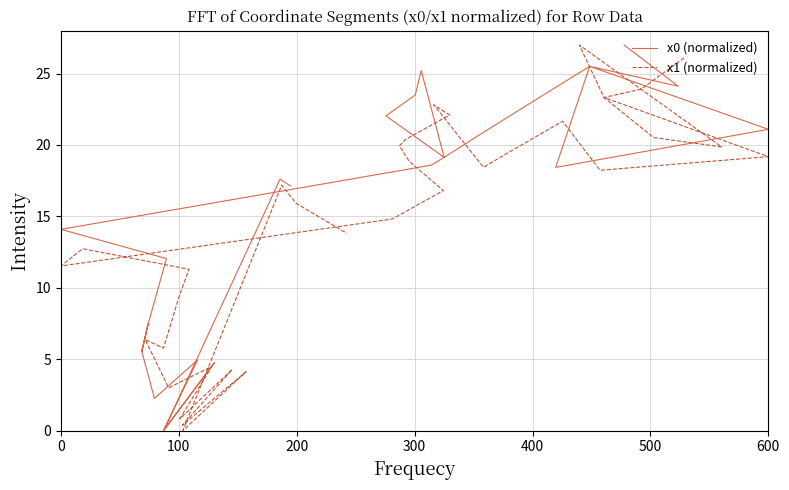

True or false: x0 (normalized) has more than 2 points higher than both neighbors.

True